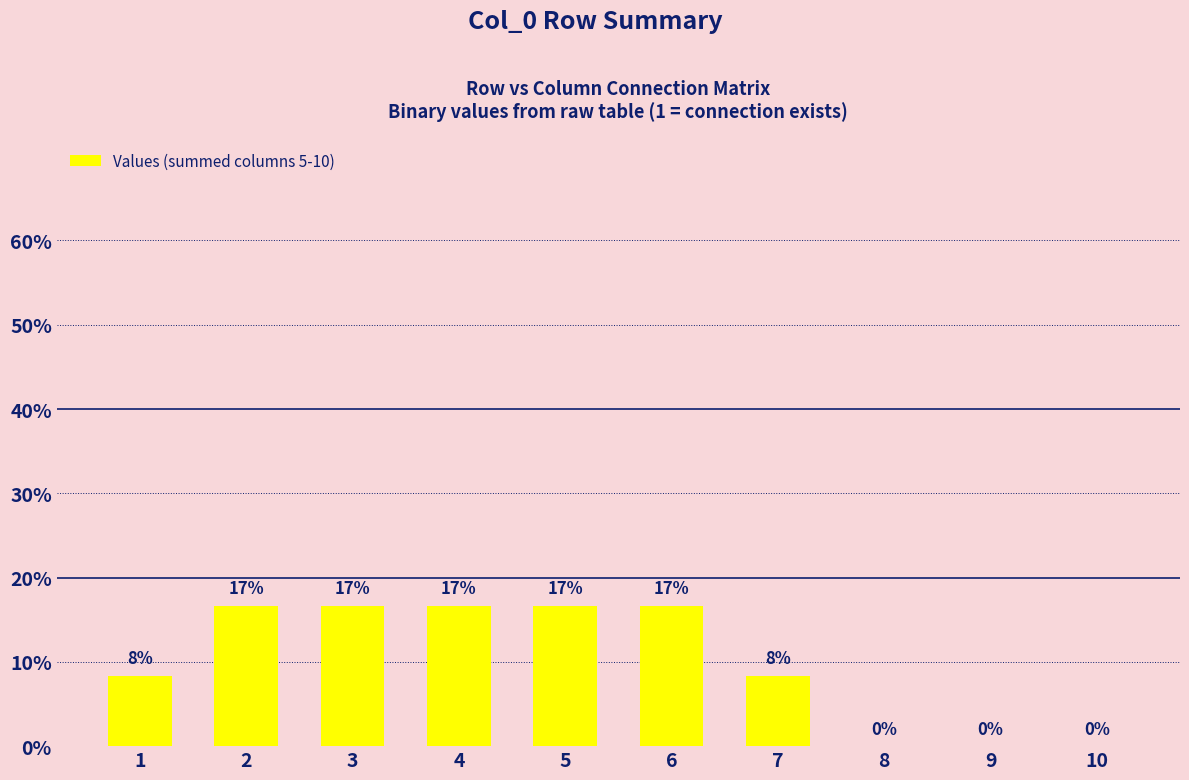

How many values are between 0 and 1?

10